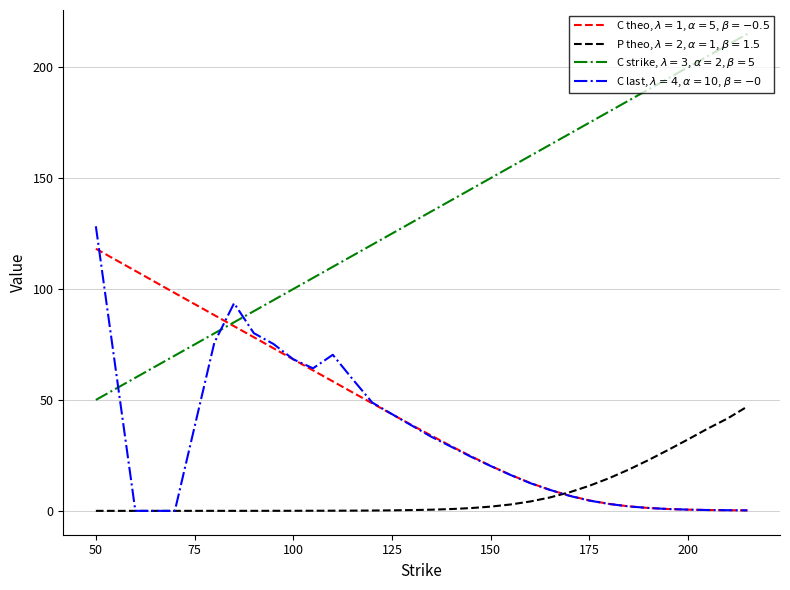

At which category is the sum across all series the highest?

50